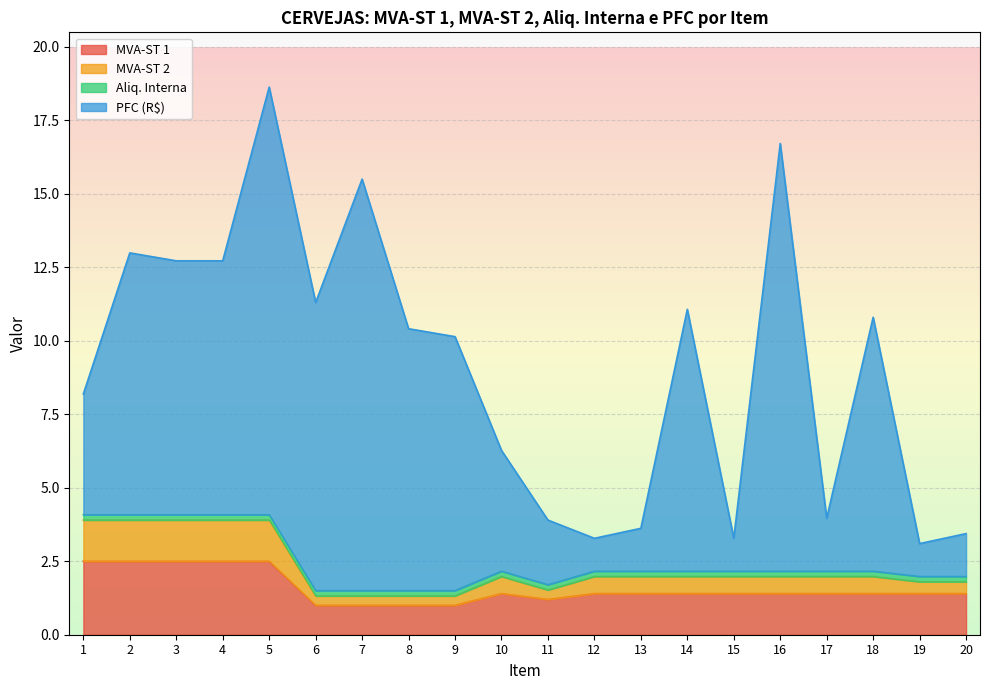

At which category is the sum across all series the highest?

5